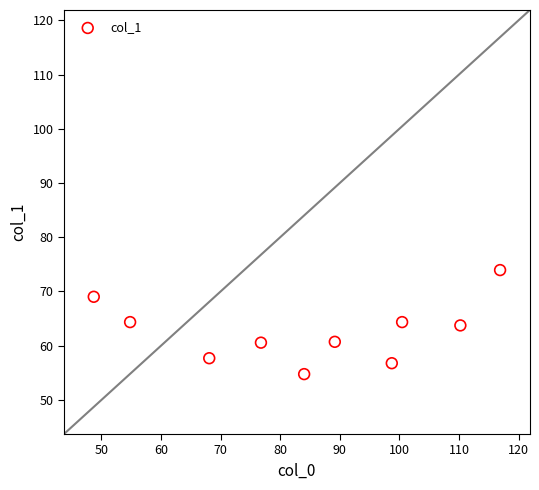

What is the average X value?

84.8